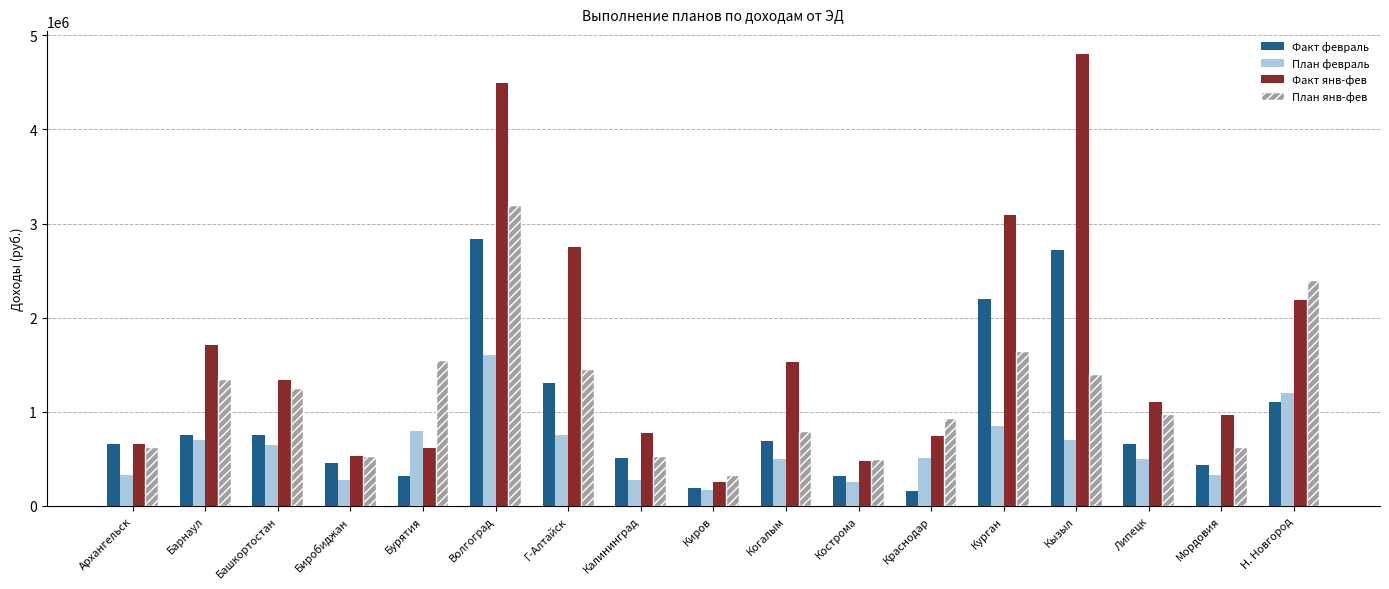

At how many categories does at least one series exceed 2254908?

5